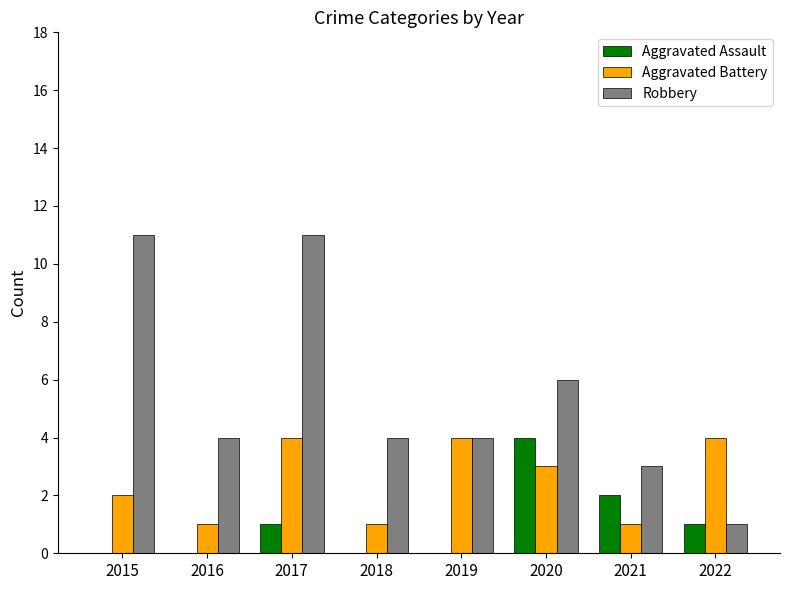

What is the difference between the Aggravated Battery values at 2021 and 2015?

1